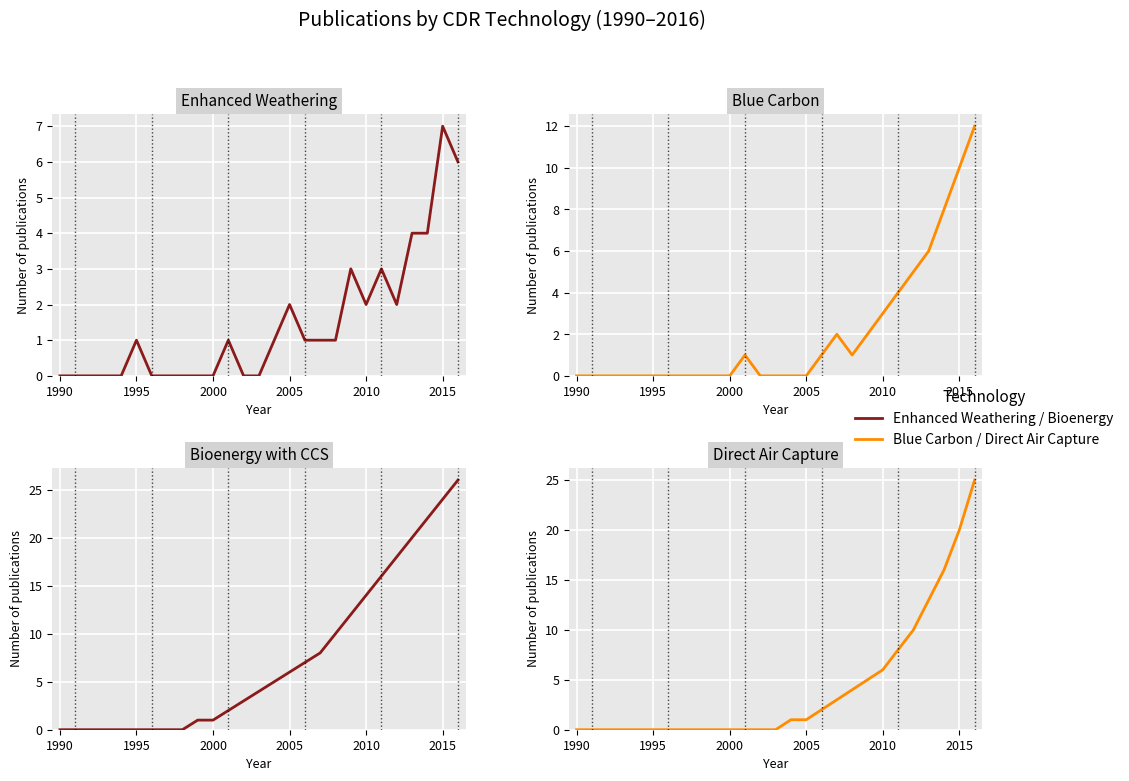

Reading left to right, what are all the values shown in this chart?

Enhanced Weathering: 0	0	0	0	0	1	0	0	0	0	0	1	0	0	1	2	1	1	1	3	2	3	2	4	4	7	6
Blue Carbon: 0	0	0	0	0	0	0	0	0	0	0	1	0	0	0	0	1	2	1	2	3	4	5	6	8	10	12
Bioenergy with CCS: 0	0	0	0	0	0	0	0	0	1	1	2	3	4	5	6	7	8	10	12	14	16	18	20	22	24	26
Direct Air Capture: 0	0	0	0	0	0	0	0	0	0	0	0	0	0	1	1	2	3	4	5	6	8	10	13	16	20	25